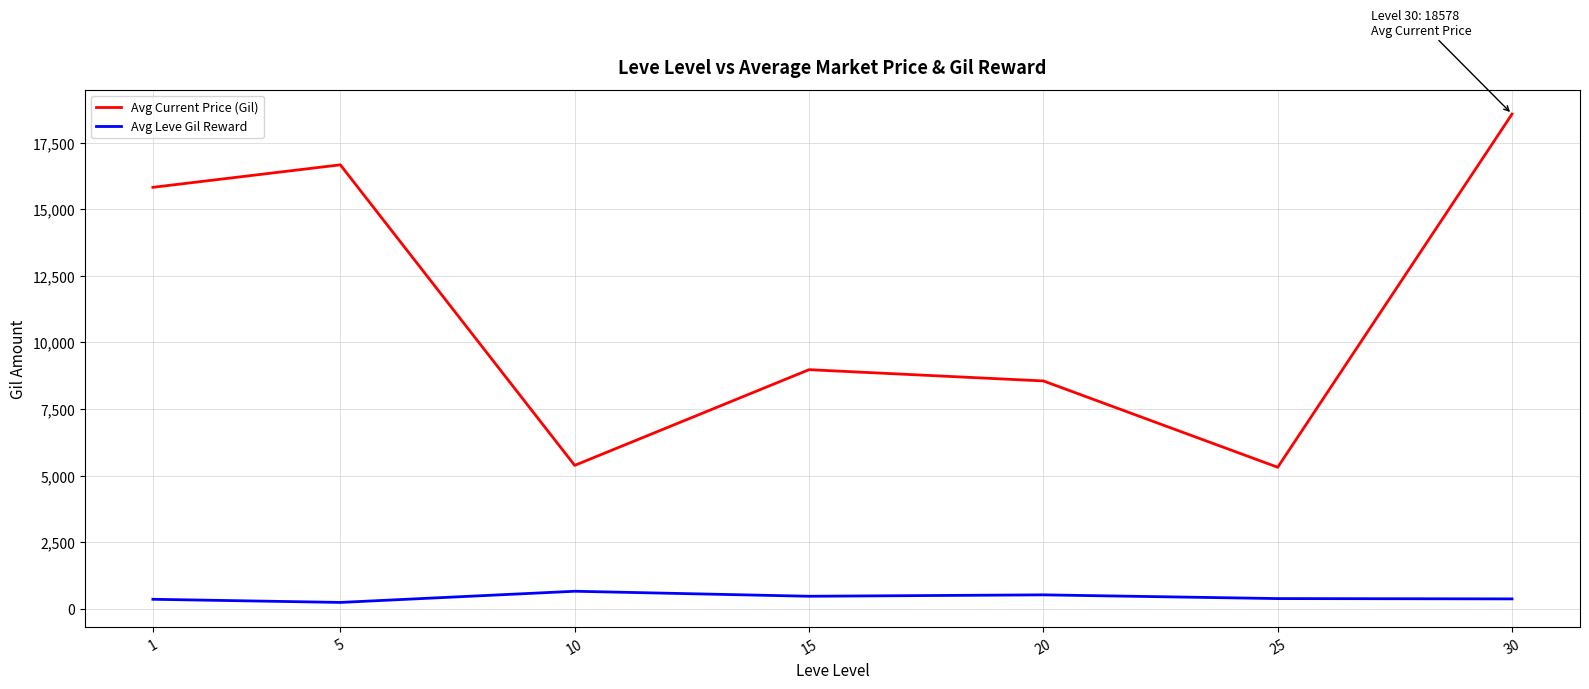

True or false: Avg Leve Gil Reward and Avg Current Price (Gil) intersect in this chart.

False